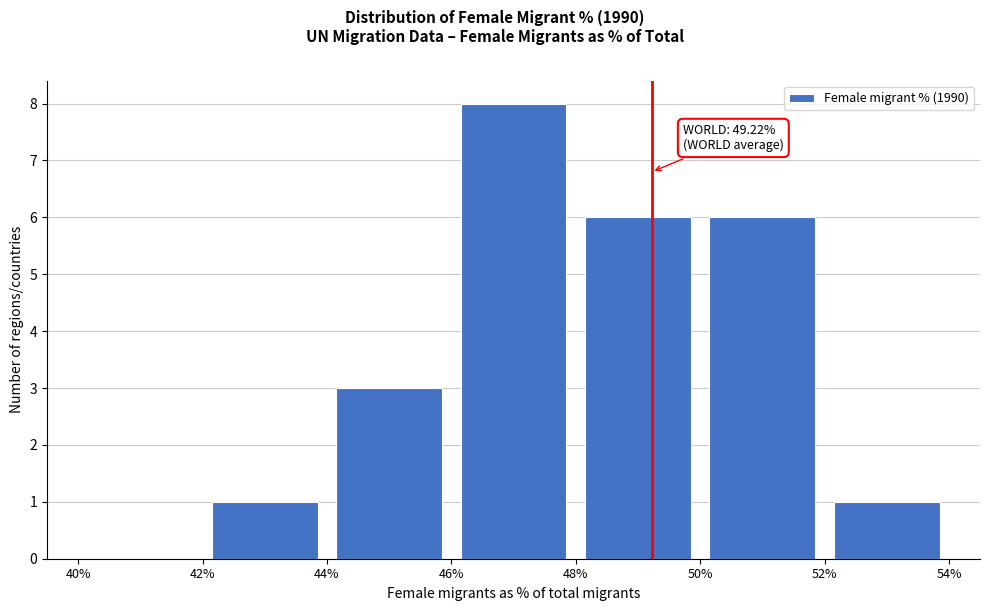

Which range on the x-axis has the tallest bar?

46% to 48%